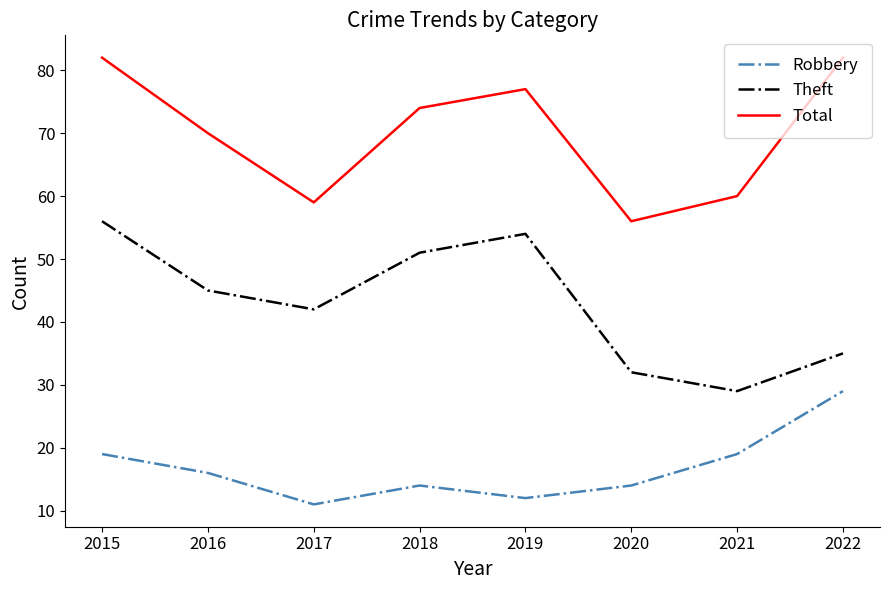

List the series in order of their peak value, lowest first.

Robbery, Theft, Total